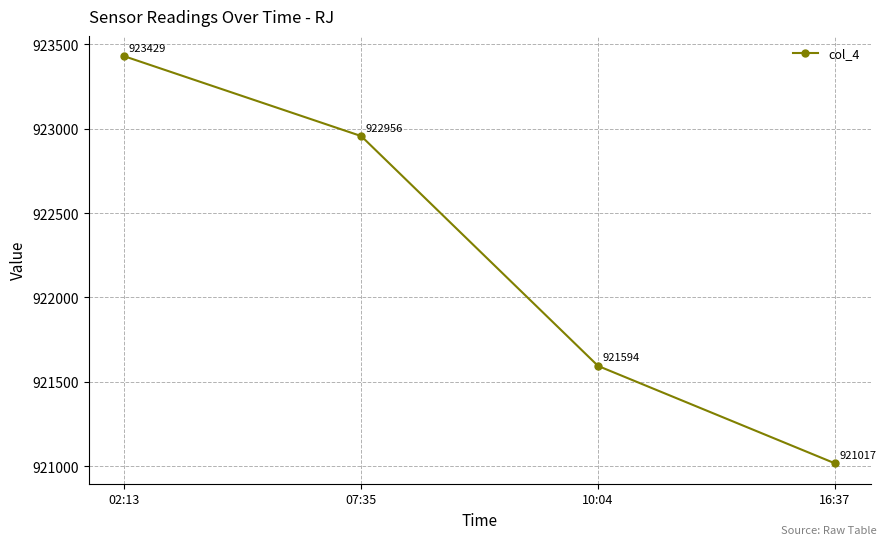

Reading right to left, transcribe all the data shown in this chart.

921017	921594	922956	923429